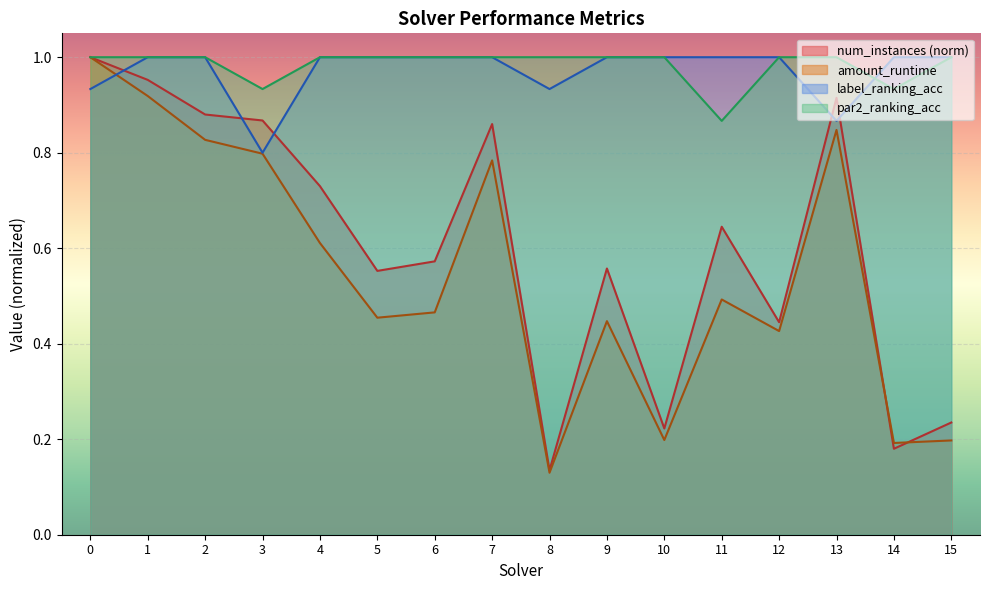

Reading left to right, transcribe all the data shown in this chart.

num_instances: 0=1.0	1=1.0	2=0.9	3=0.9	4=0.7	5=0.6	6=0.6	7=0.9	8=0.1	9=0.6	10=0.2	11=0.6	12=0.4	13=0.9	14=0.2	15=0.2
amount_runtime: 0=1.0	1=0.9	2=0.8	3=0.8	4=0.6	5=0.5	6=0.5	7=0.8	8=0.1	9=0.4	10=0.2	11=0.5	12=0.4	13=0.8	14=0.2	15=0.2
label_ranking_acc: 0=0.9	1=1.0	2=1.0	3=0.8	4=1.0	5=1.0	6=1.0	7=1.0	8=0.9	9=1.0	10=1.0	11=1.0	12=1.0	13=0.9	14=1.0	15=1.0
par2_ranking_acc: 0=1.0	1=1.0	2=1.0	3=0.9	4=1.0	5=1.0	6=1.0	7=1.0	8=1.0	9=1.0	10=1.0	11=0.9	12=1.0	13=1.0	14=0.9	15=1.0